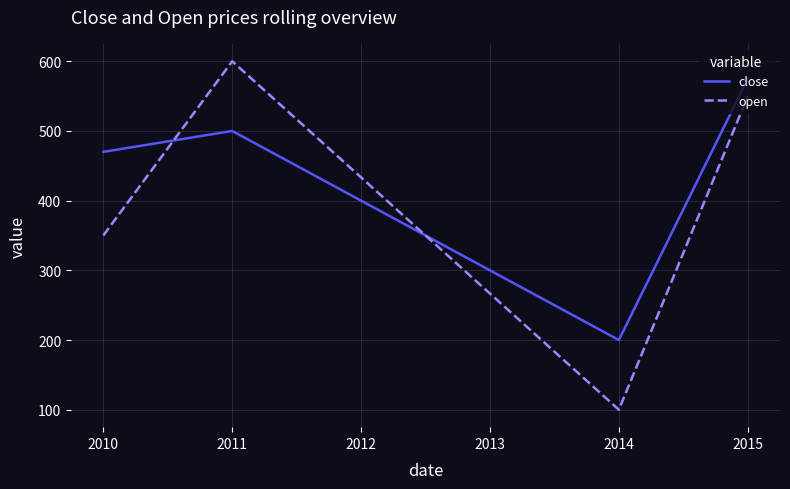

What is the maximum value for open?

600